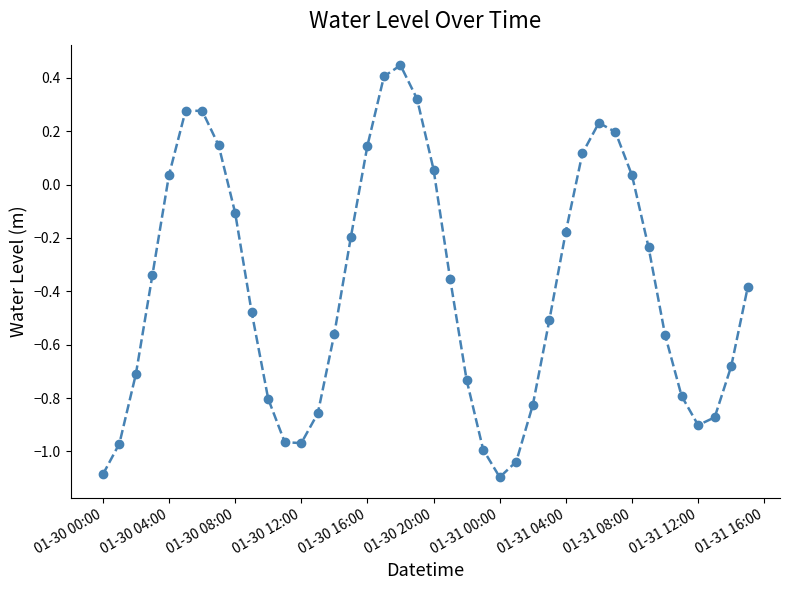

True or false: there are more than 2 points higher than both neighbors.

True